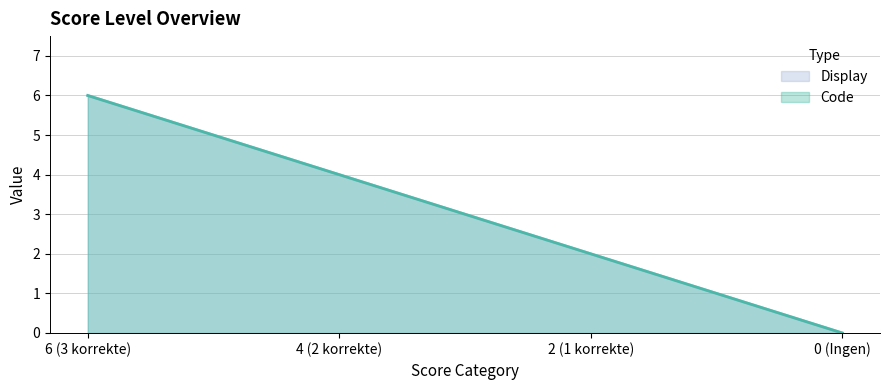

True or false: Code and Display intersect in this chart.

False